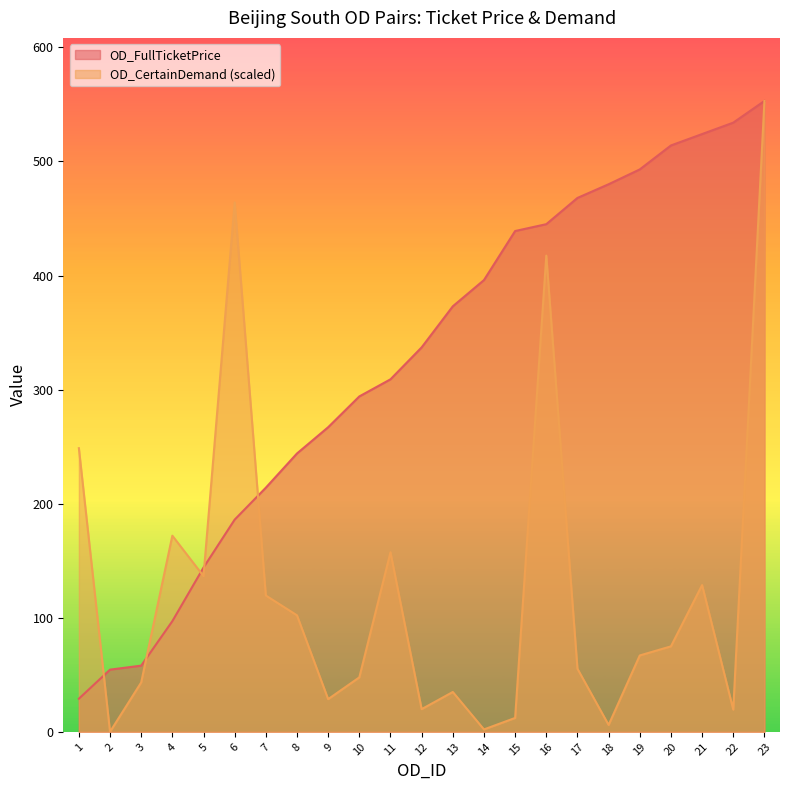

How many positive values does the OD_CertainDemand series have?

22